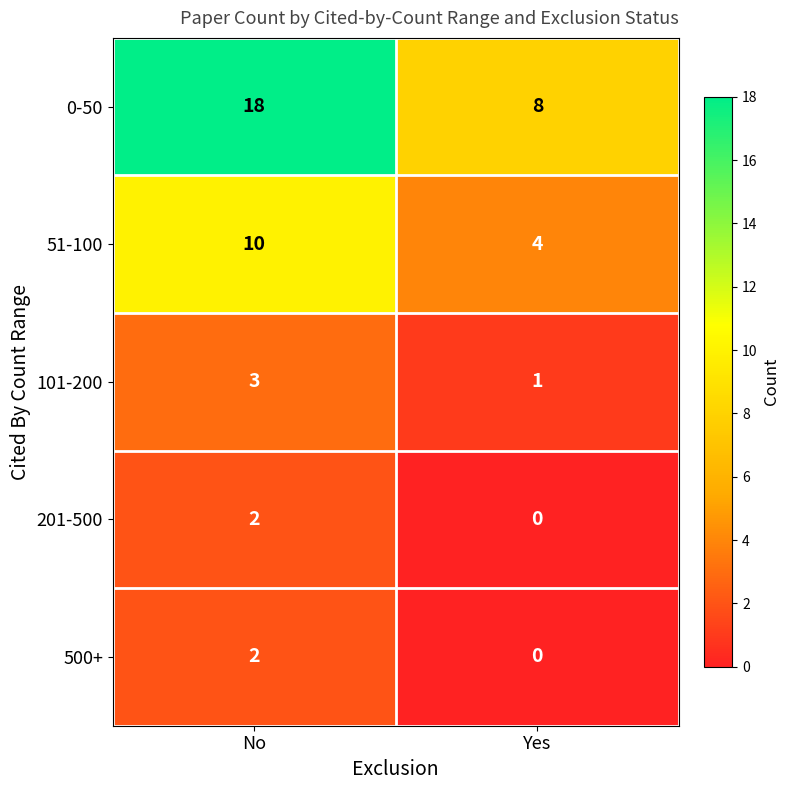

True or false: 101-200 has a value of 1 at Yes.

True